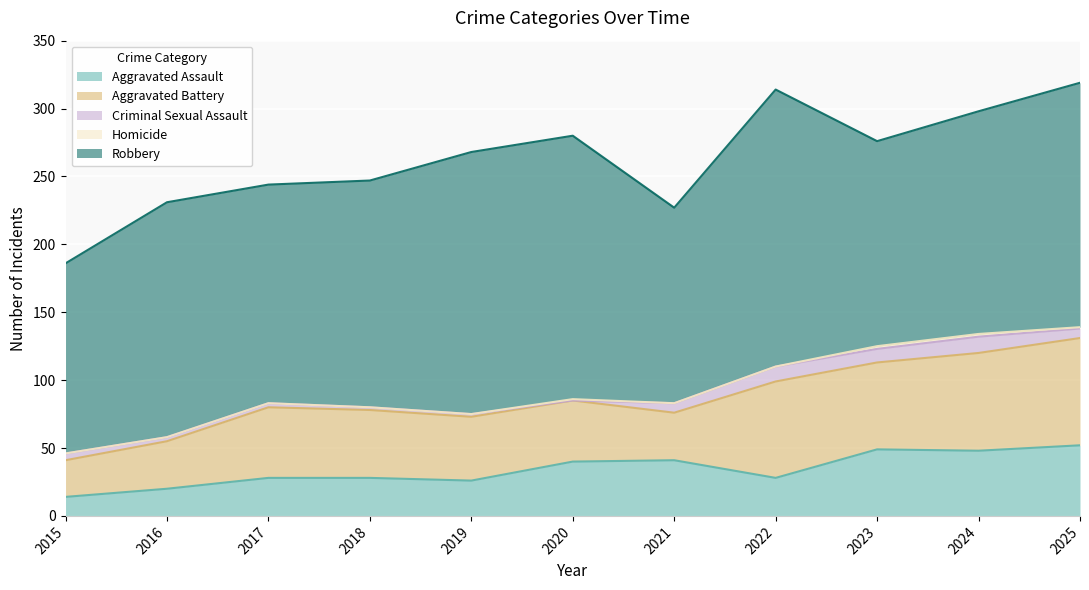

Between 2020 and 2025, which series saw the biggest shift?

Aggravated Battery